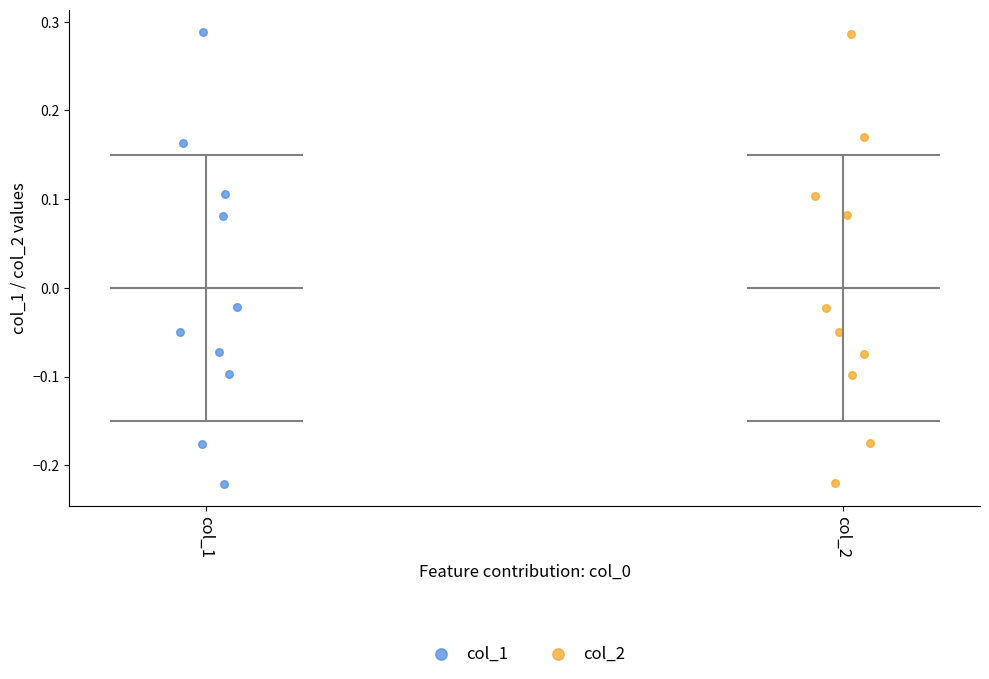

Which series has the largest Y range (max minus min)?

col_1